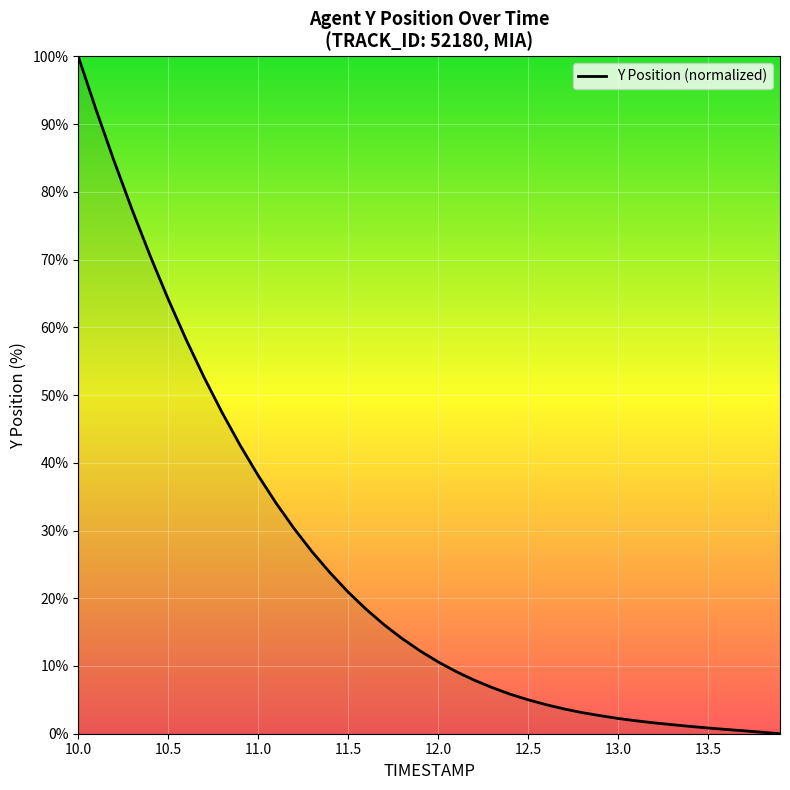

What is the maximum value shown in the chart?

100.0